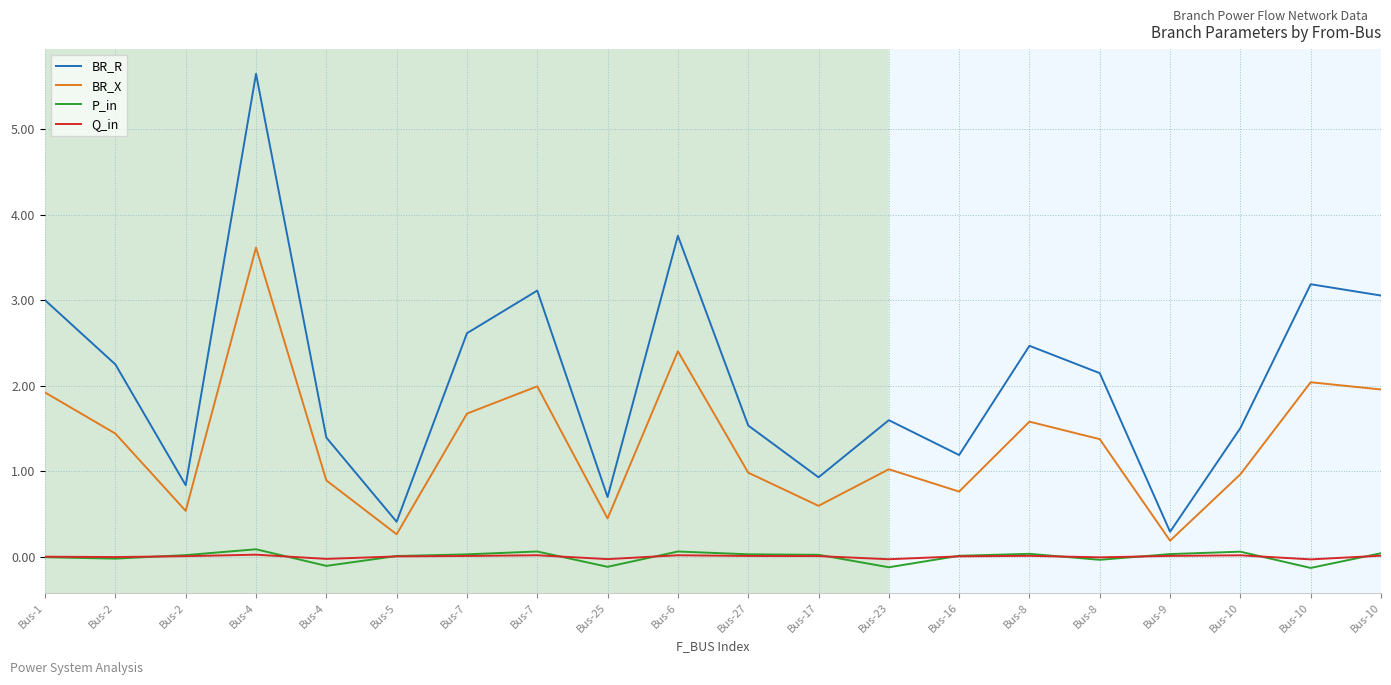

True or false: P_in and BR_R intersect in this chart.

False